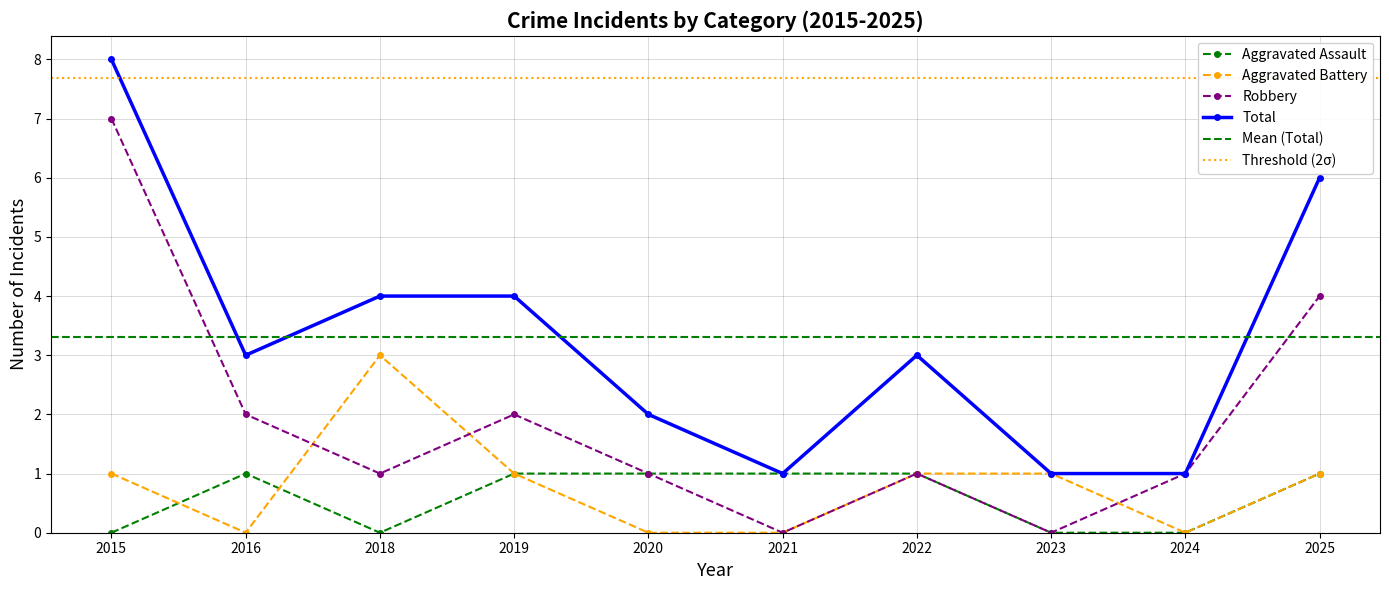

What are all the series names shown in the legend?

Aggravated Assault, Aggravated Battery, Robbery, Total